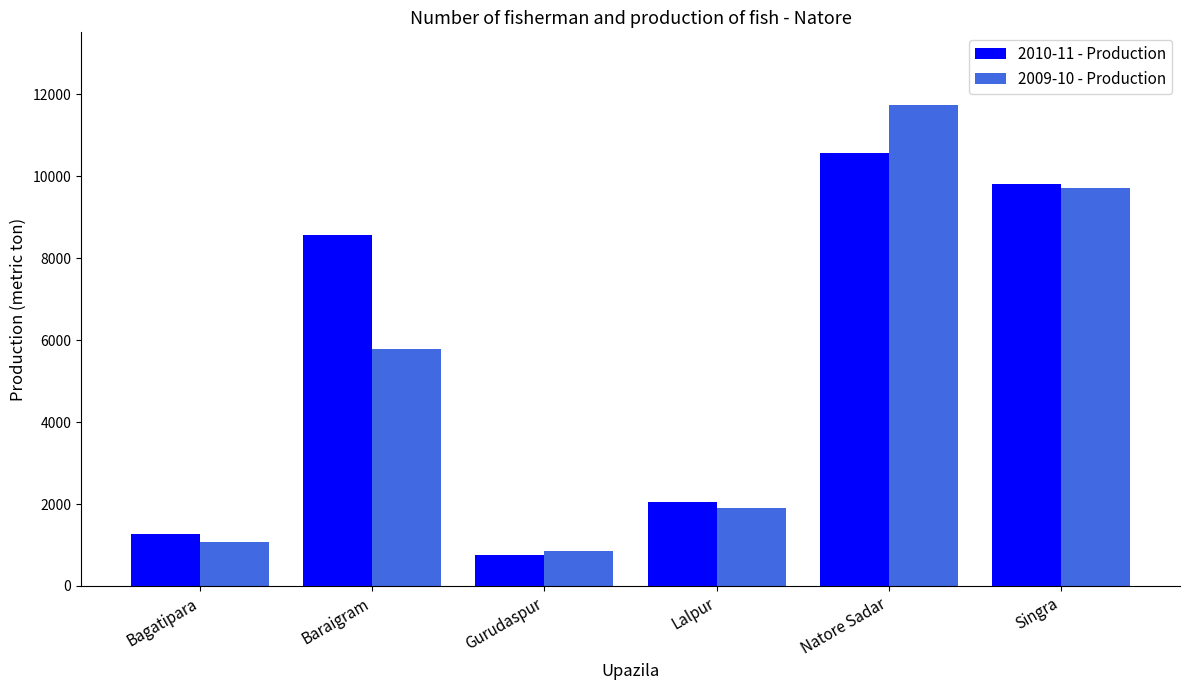

Which label corresponds to the largest value in the chart?

Natore Sadar